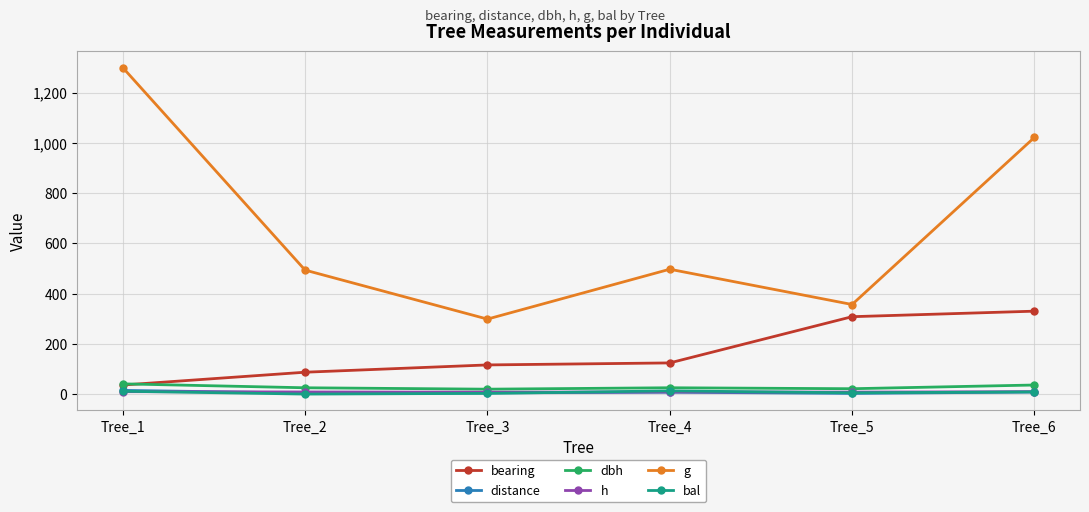

The value of g at Tree_5 is 356.5. True or false?

True